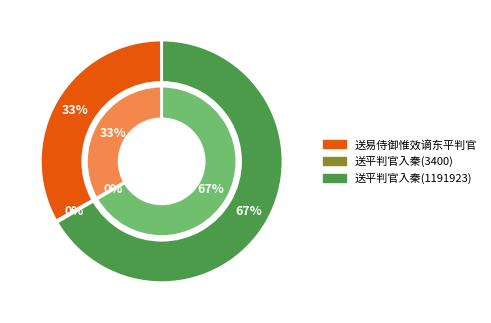

What is the majority slice?

送平判官入秦(1191923)